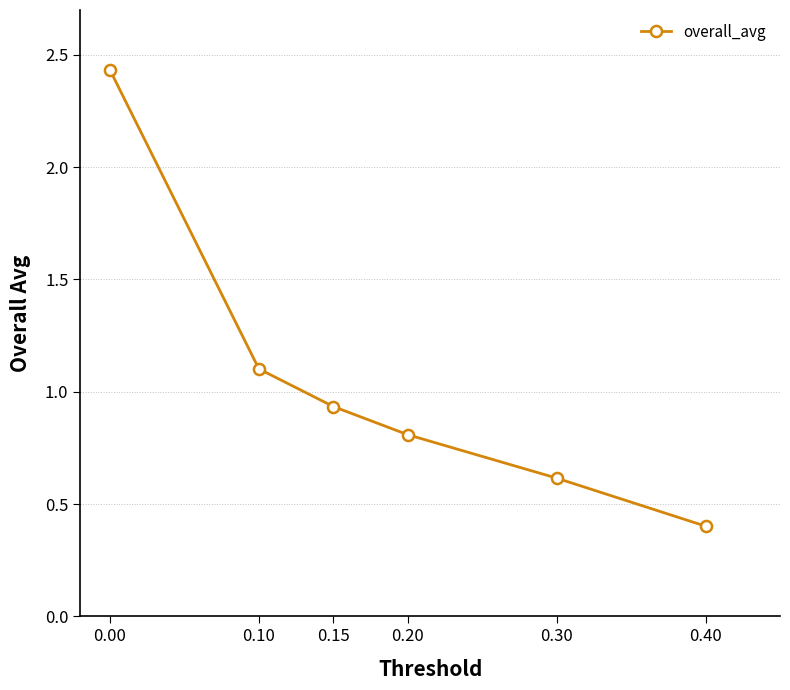

What is the change in value from 0.20 to 0.40?

-0.4